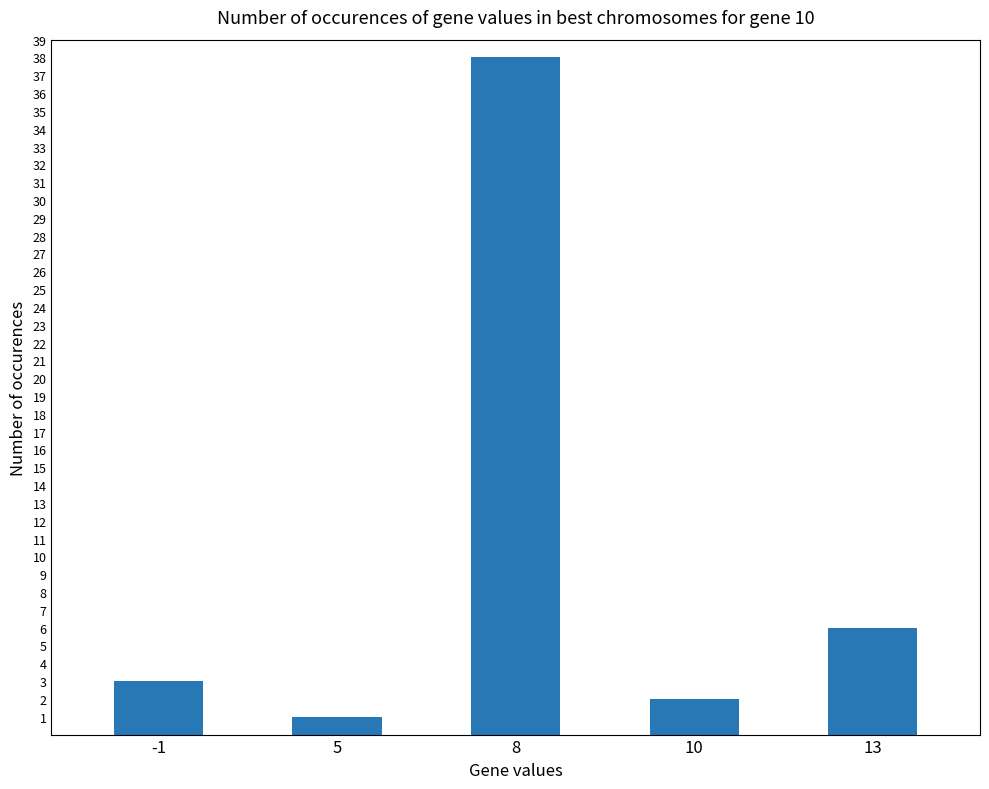

List the labels in order of value, largest first.

8, 13, -1, 10, 5